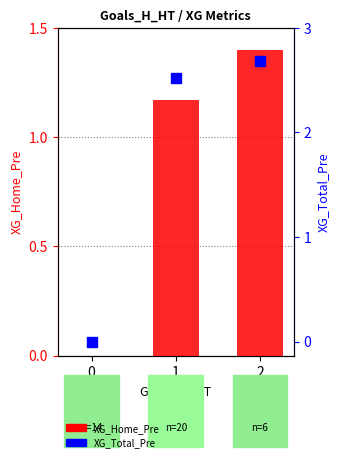

Is the value of XG_Total_Pre at 2 greater than the value of XG_Home_Pre at 0?

Yes